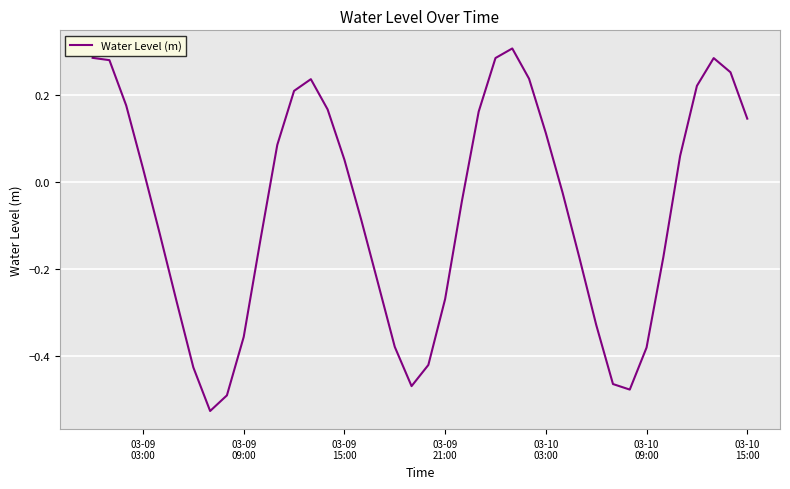

Does the chart have visible grid lines?

Yes